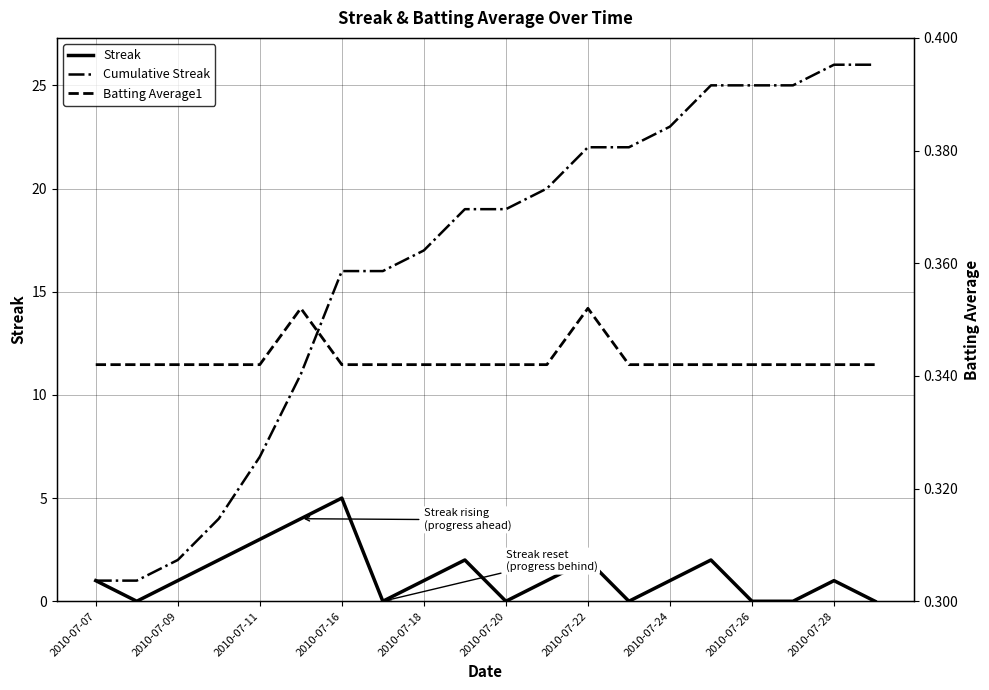

The value of Streak at 2010-07-18 is 1. True or false?

True